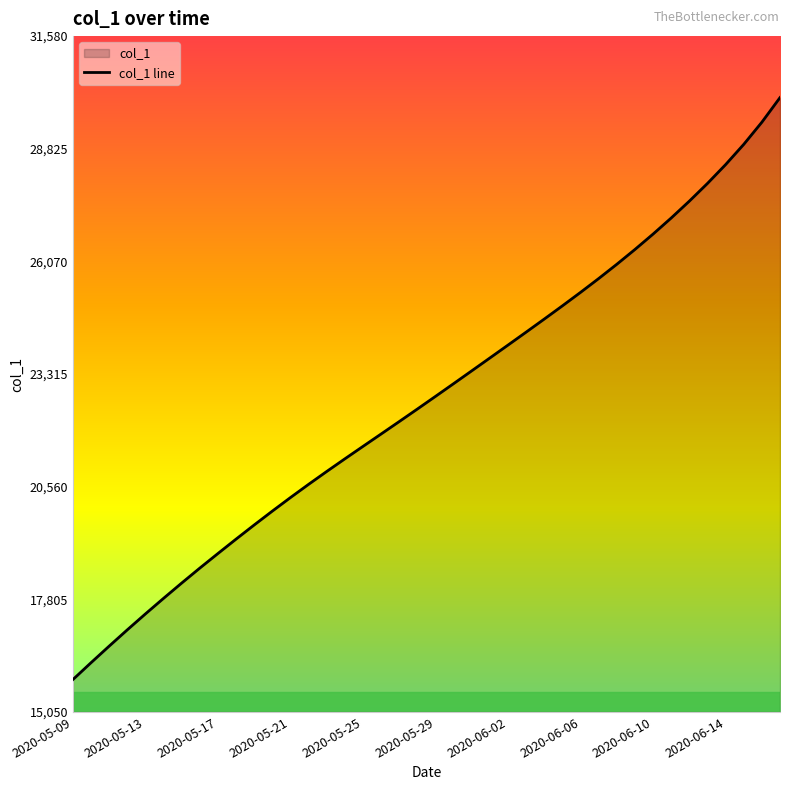

Does the chart have visible grid lines?

No